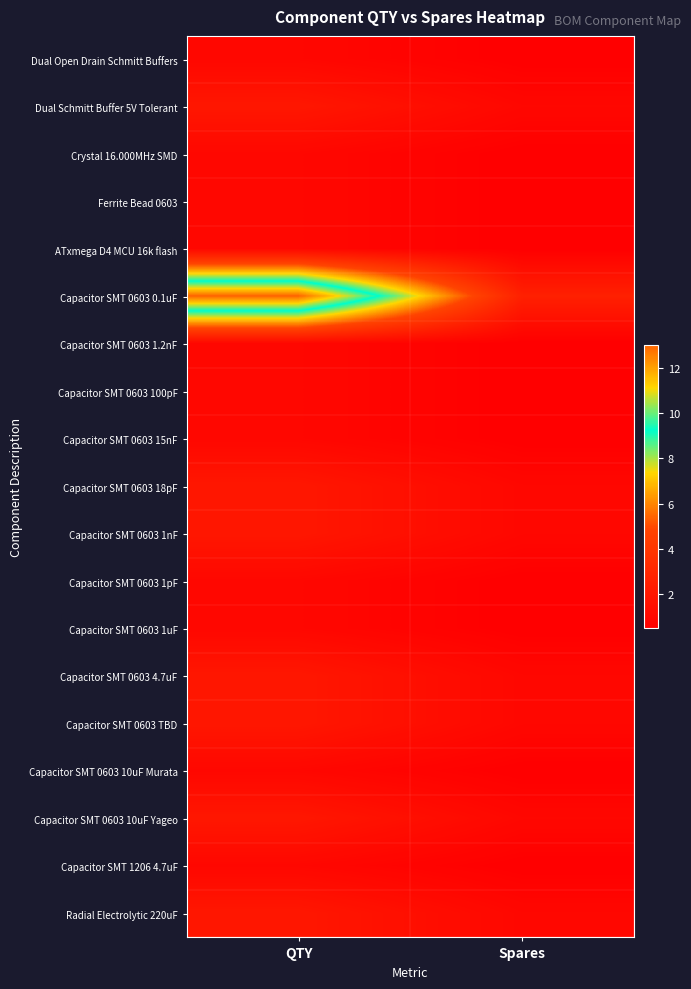

Reading left to right, list all the values displayed in this chart.

Dual Open Drain Schmitt Buffers: QTY=1.0	Spares=0.5
Dual Schmitt Buffer 5V Tolerant: QTY=2.0	Spares=1.0
Crystal 16.000MHz SMD: QTY=1.0	Spares=0.5
Ferrite Bead 0603: QTY=1.0	Spares=0.5
ATxmega D4 MCU 16k flash: QTY=1.0	Spares=0.5
Capacitor SMT 0603 0.1uF: QTY=13.0	Spares=2.6
Capacitor SMT 0603 1.2nF: QTY=1.0	Spares=0.5
Capacitor SMT 0603 100pF: QTY=1.0	Spares=0.5
Capacitor SMT 0603 15nF: QTY=1.0	Spares=0.5
Capacitor SMT 0603 18pF: QTY=2.0	Spares=1.0
Capacitor SMT 0603 1nF: QTY=2.0	Spares=1.0
Capacitor SMT 0603 1pF: QTY=1.0	Spares=0.5
Capacitor SMT 0603 1uF: QTY=1.0	Spares=0.5
Capacitor SMT 0603 4.7uF: QTY=2.0	Spares=1.0
Capacitor SMT 0603 TBD: QTY=2.0	Spares=1.0
Capacitor SMT 0603 10uF Murata: QTY=1.0	Spares=0.5
Capacitor SMT 0603 10uF Yageo: QTY=2.0	Spares=1.0
Capacitor SMT 1206 4.7uF: QTY=1.0	Spares=0.5
Radial Electrolytic 220uF: QTY=2.0	Spares=1.0